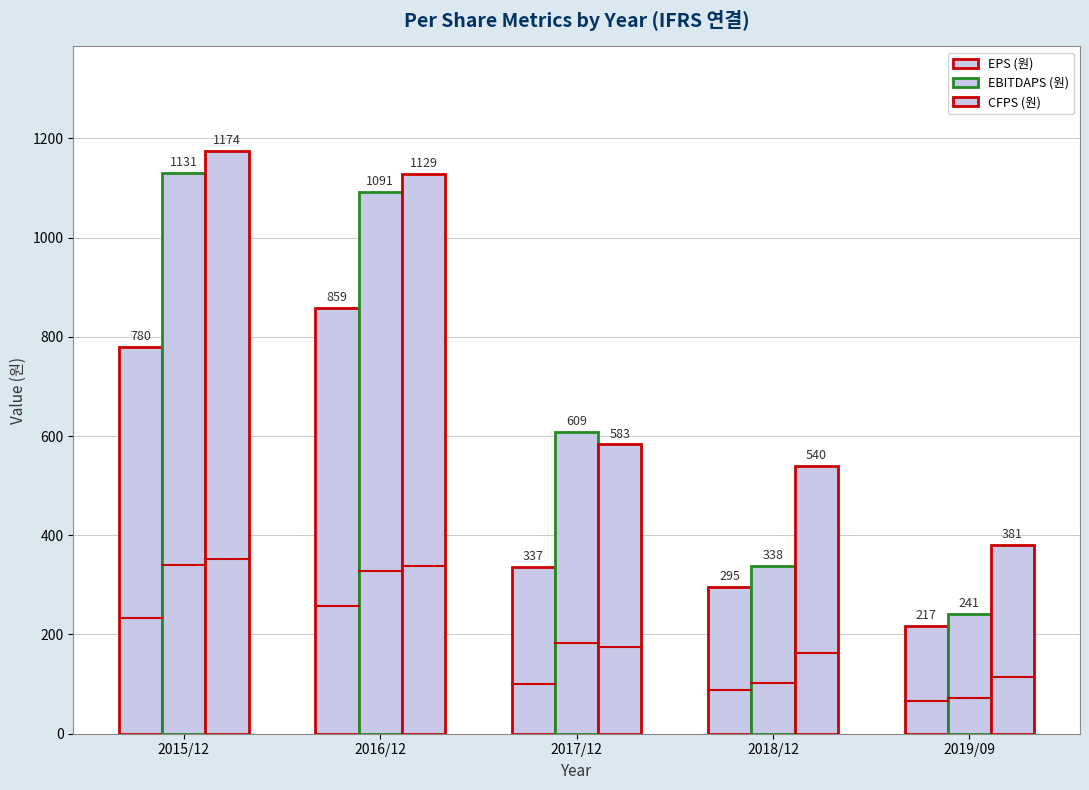

Reading left to right, extract all data points from this chart.

EPS (원): 2015/12=780	2016/12=859	2017/12=337	2018/12=295	2019/09=217
EBITDAPS (원): 2015/12=1131	2016/12=1091	2017/12=609	2018/12=338	2019/09=241
CFPS (원): 2015/12=1174	2016/12=1129	2017/12=583	2018/12=540	2019/09=381